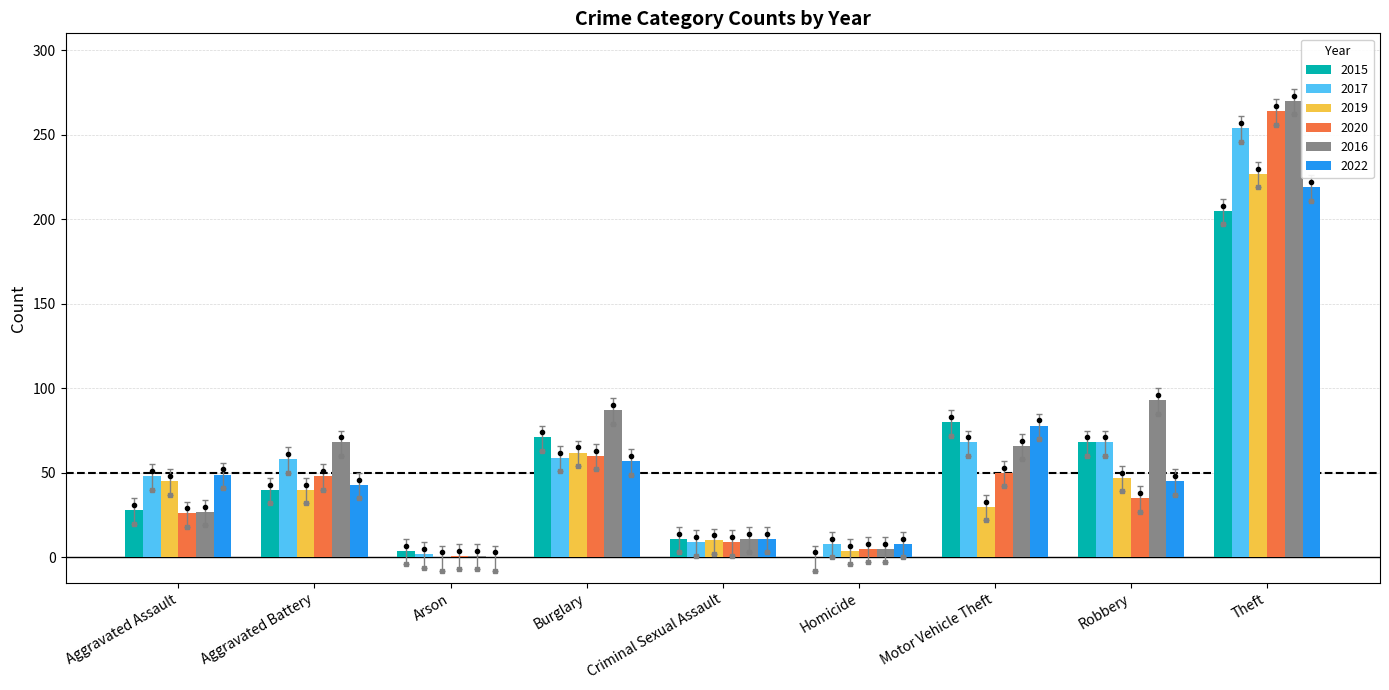

Is it true that 2016 equals 373 at Theft?

False